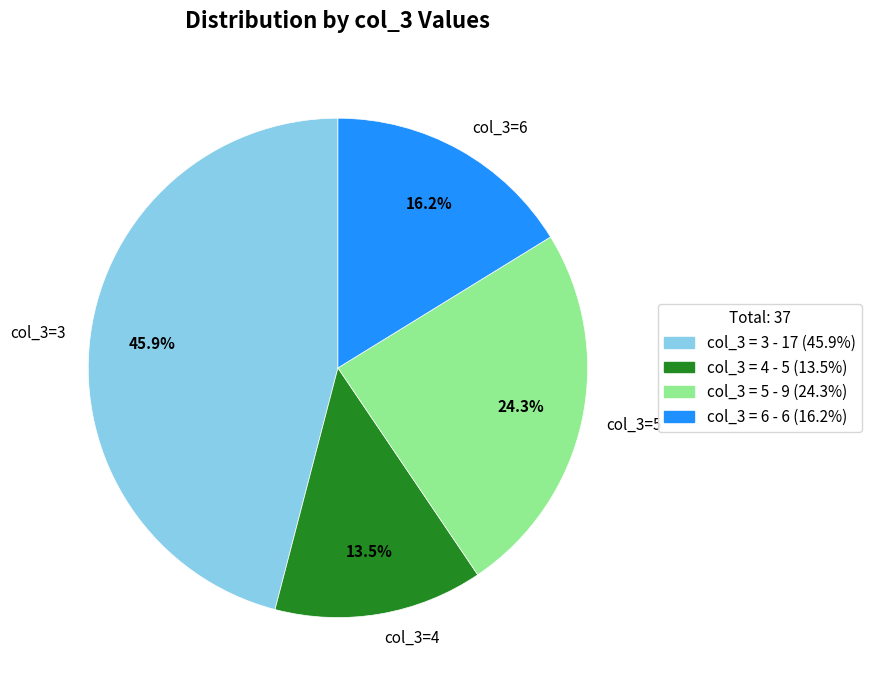

Do col_3=4 and col_3=3 together represent more than half of the pie?

Yes